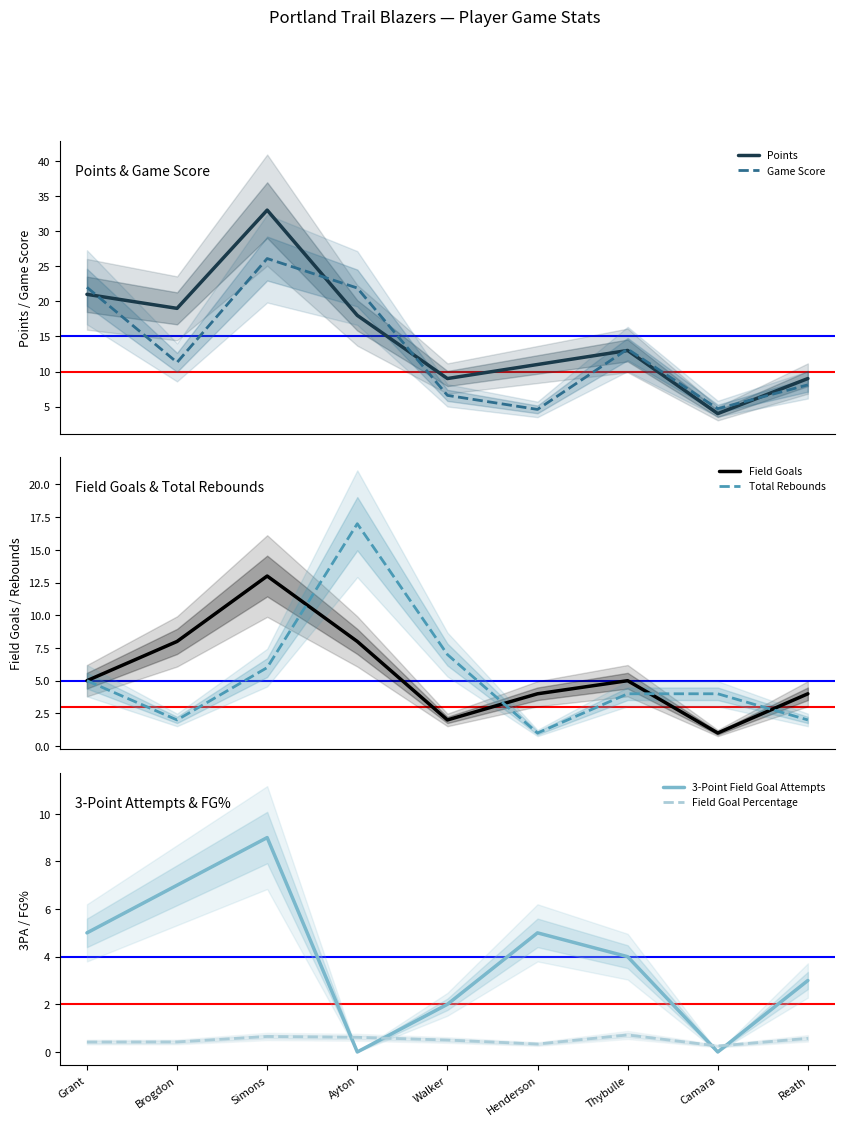

Rank the categories by Field Goals value from lowest to highest.

Camara, Walker, Henderson, Reath, Grant, Thybulle, Brogdon, Ayton, Simons